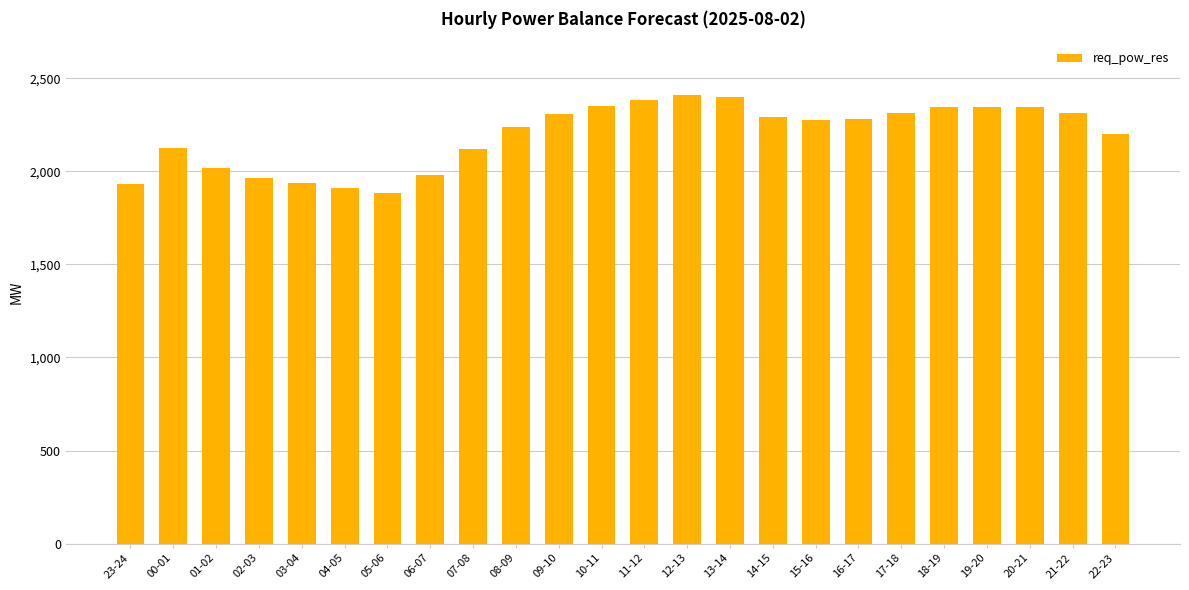

The chart shows a value of 1160 at 09-10. True or false?

False